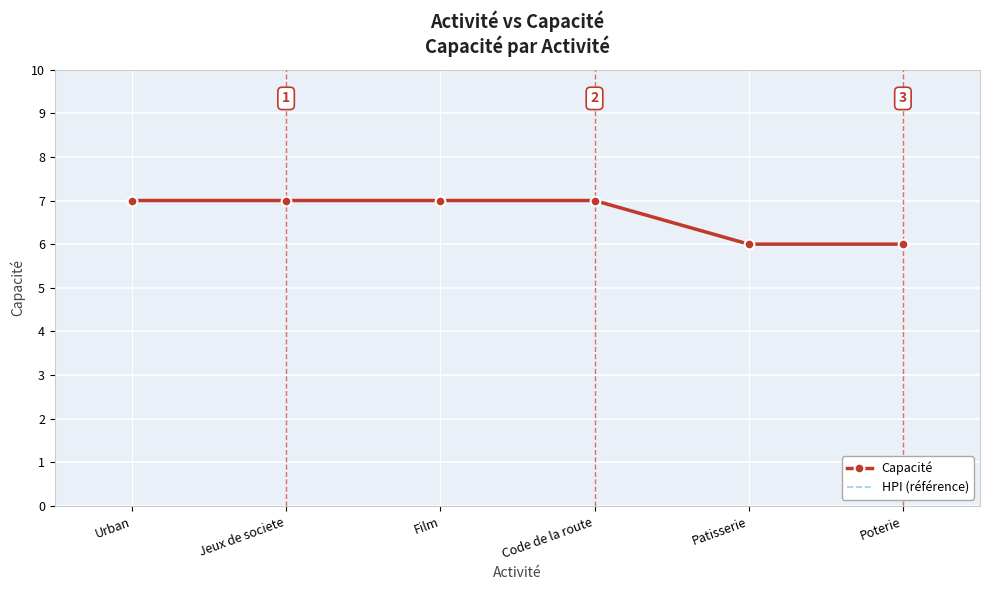

At which label does Capacité reach its peak?

Urban